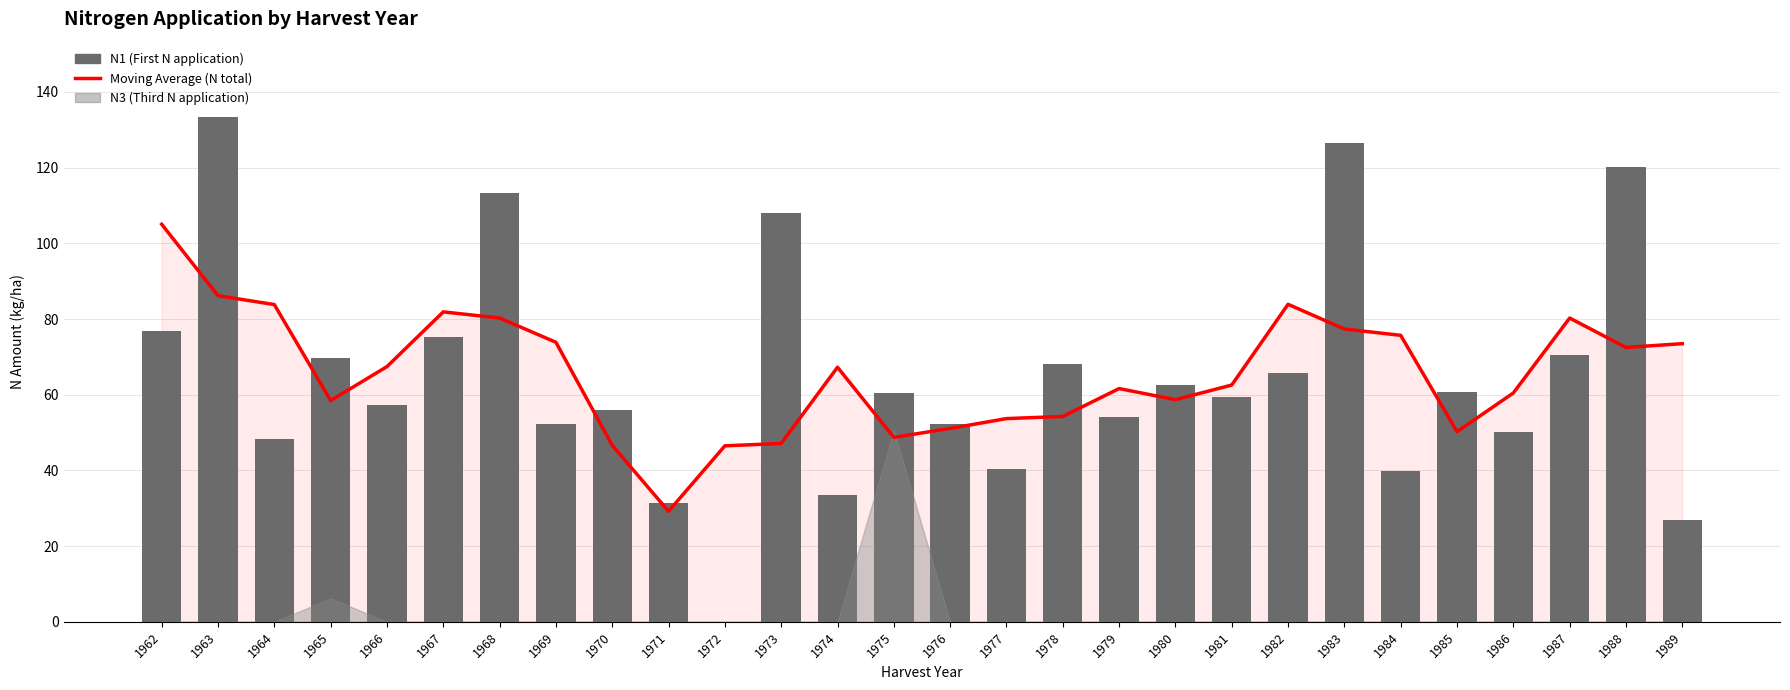

At which label does Moving Average (N total) first exceed 67?

1962